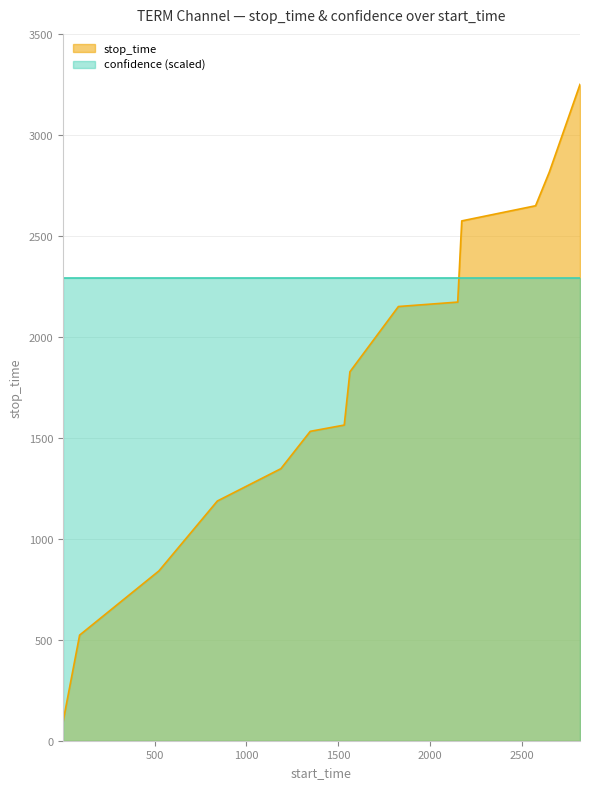

The value at 1348 is 2686. True or false?

False